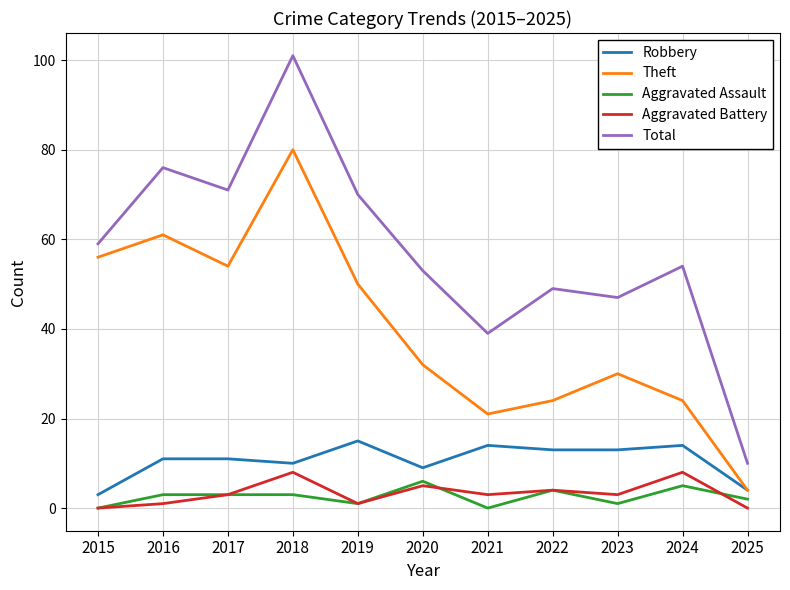

Reading left to right, list all the values displayed in this chart.

Robbery: 2015=3	2016=11	2017=11	2018=10	2019=15	2020=9	2021=14	2022=13	2023=13	2024=14	2025=4
Theft: 2015=56	2016=61	2017=54	2018=80	2019=50	2020=32	2021=21	2022=24	2023=30	2024=24	2025=4
Aggravated Assault: 2015=0	2016=3	2017=3	2018=3	2019=1	2020=6	2021=0	2022=4	2023=1	2024=5	2025=2
Aggravated Battery: 2015=0	2016=1	2017=3	2018=8	2019=1	2020=5	2021=3	2022=4	2023=3	2024=8	2025=0
Total: 2015=59	2016=76	2017=71	2018=101	2019=70	2020=53	2021=39	2022=49	2023=47	2024=54	2025=10